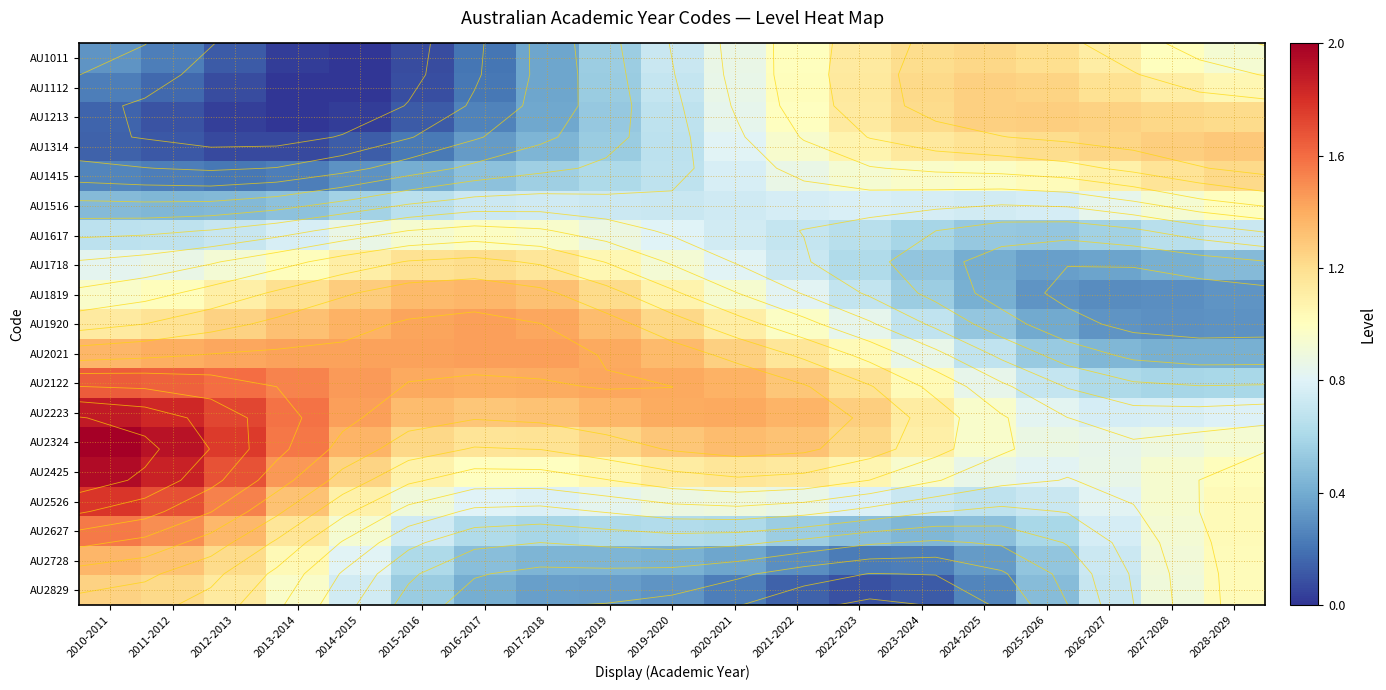

What is the sum of all AU2627 values?

15.6